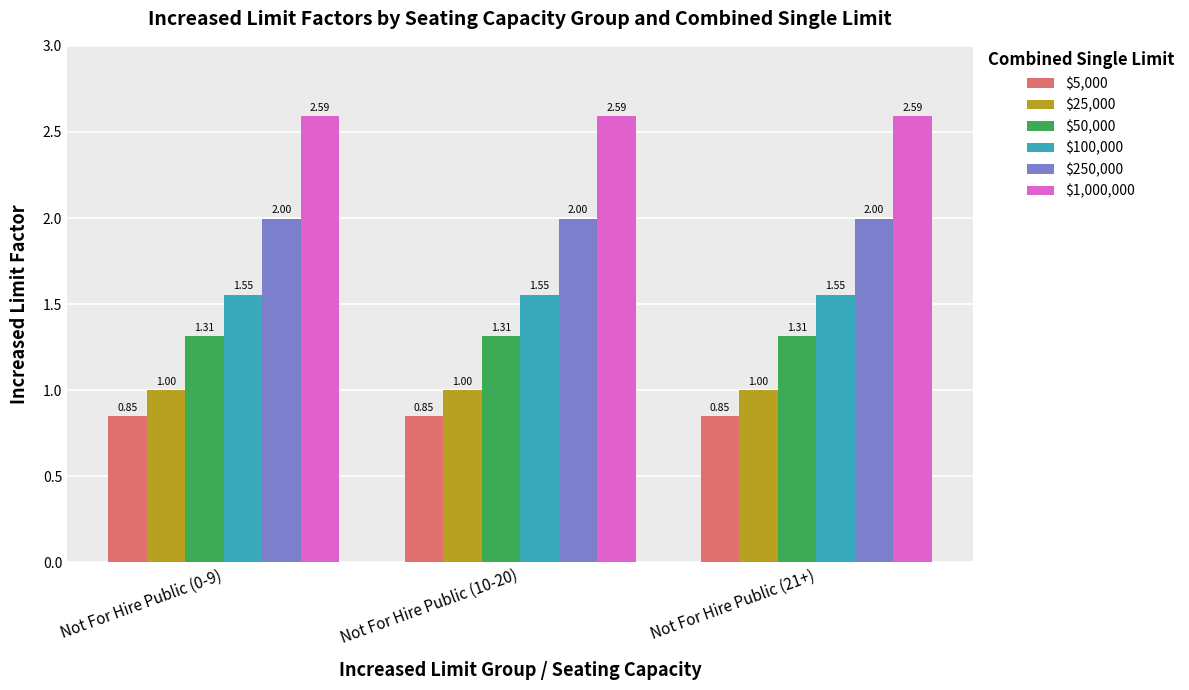

What are all the series names shown in the legend?

$5,000, $25,000, $50,000, $100,000, $250,000, $1,000,000